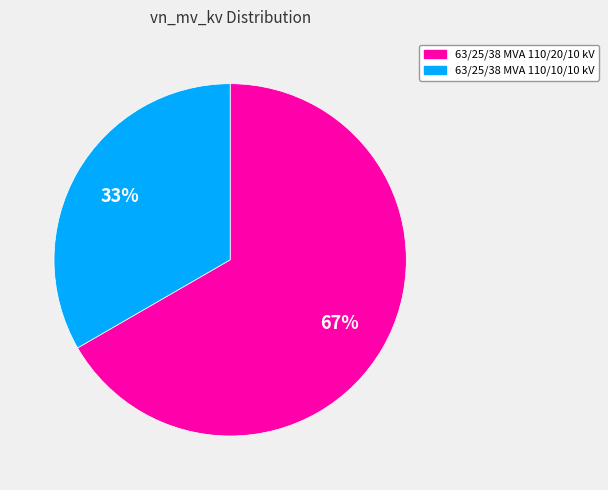

Approximately how many times larger is the value at 63/25/38 MVA 110/10/10 kV compared to 63/25/38 MVA 110/20/10 kV?

0.5